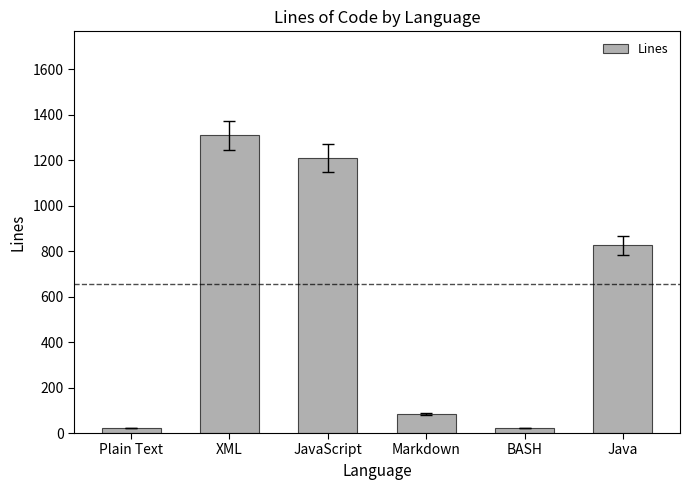

What is the difference between the maximum and second lowest values?

1285